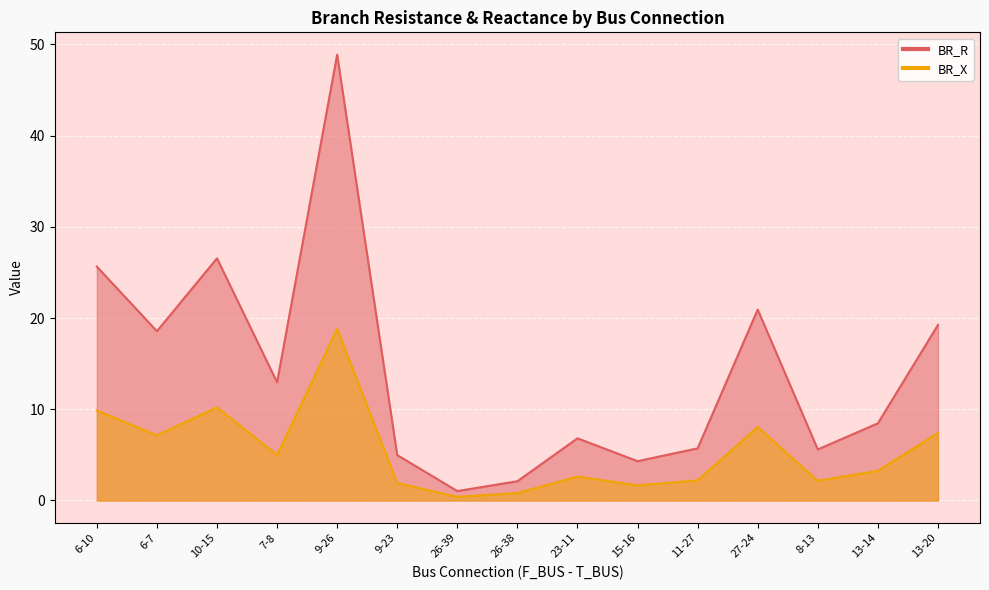

What is the approximate value of BR_X at 26-39?

0.4